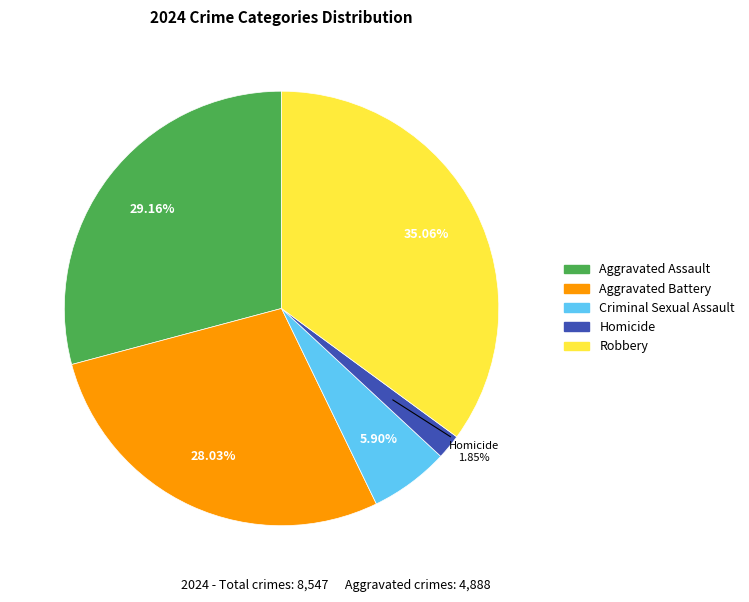

To the nearest percent, what is the average slice percentage?

20%